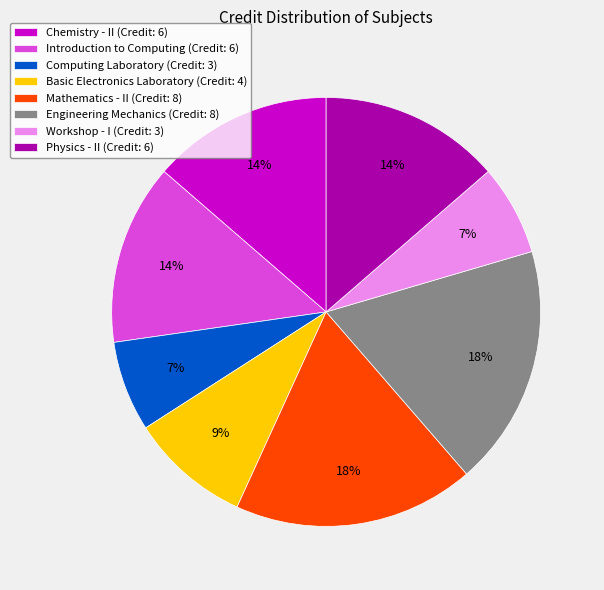

How many segments does this pie chart have?

8